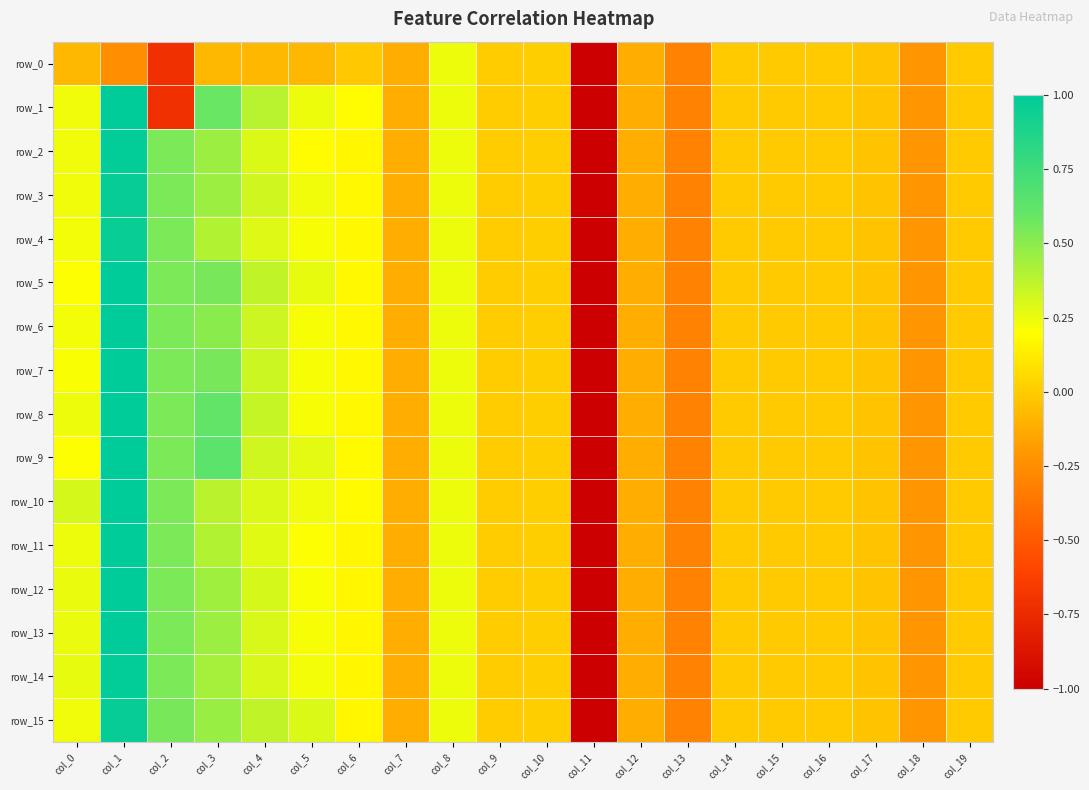

How many data points in row_12 are less than 0?

10